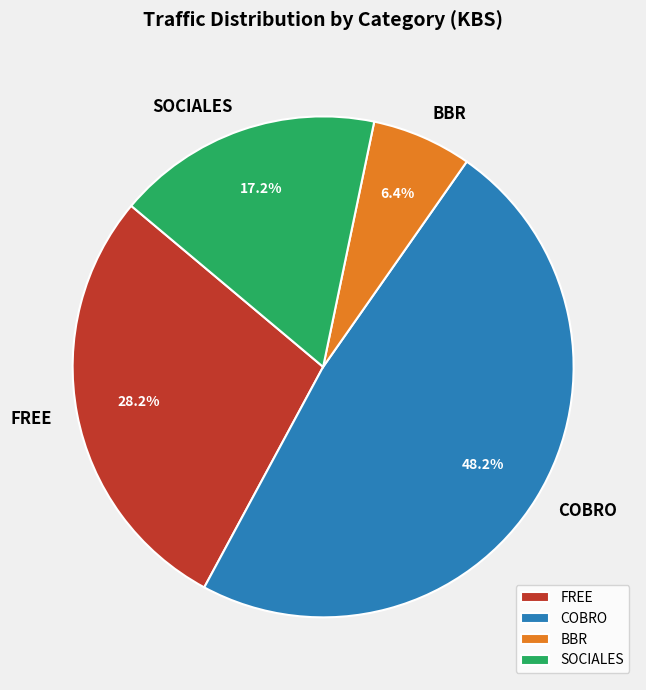

Approximately how many times larger is the value at SOCIALES compared to FREE?

0.6